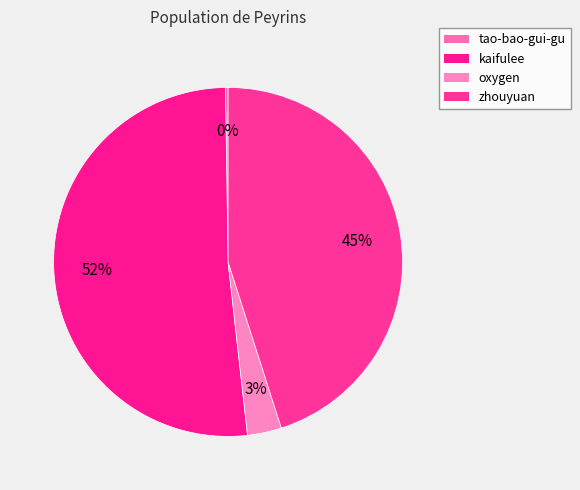

What is the smallest slice in the pie chart?

tao-bao-gui-gu